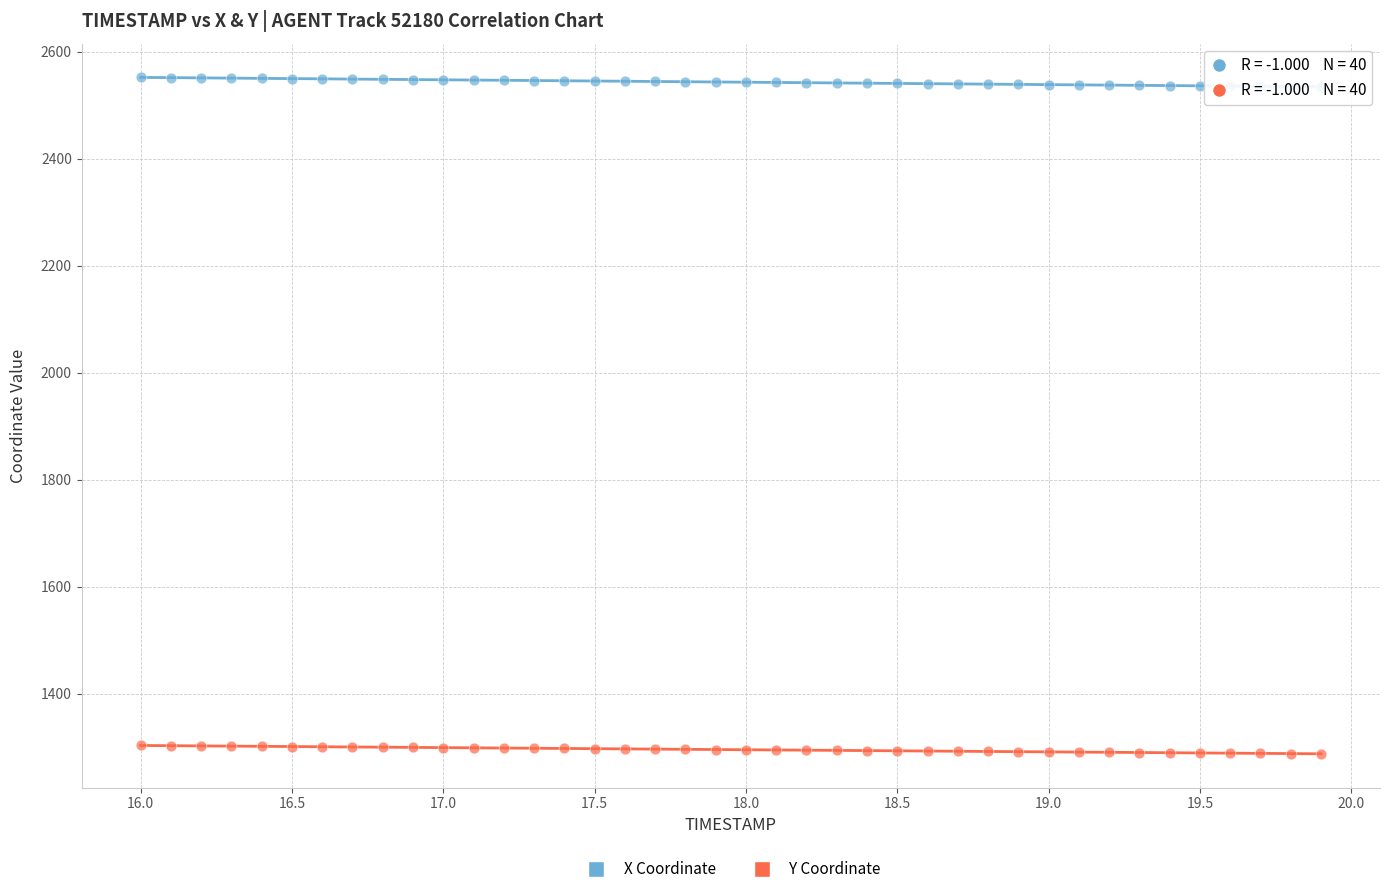

Which series has the largest Y range (max minus min)?

X Coordinate